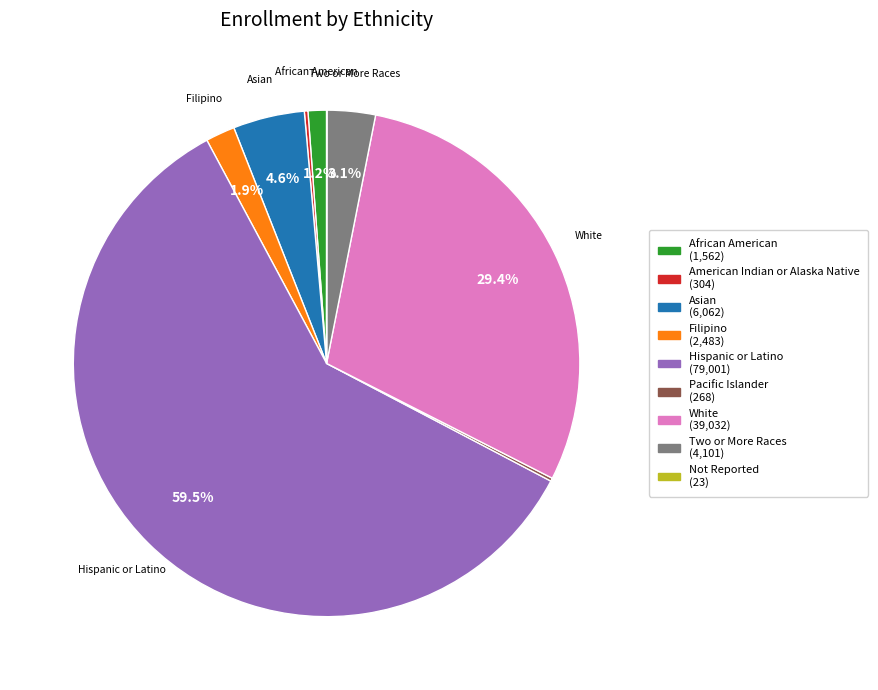

Is there any slice that represents more than half of the pie?

Yes